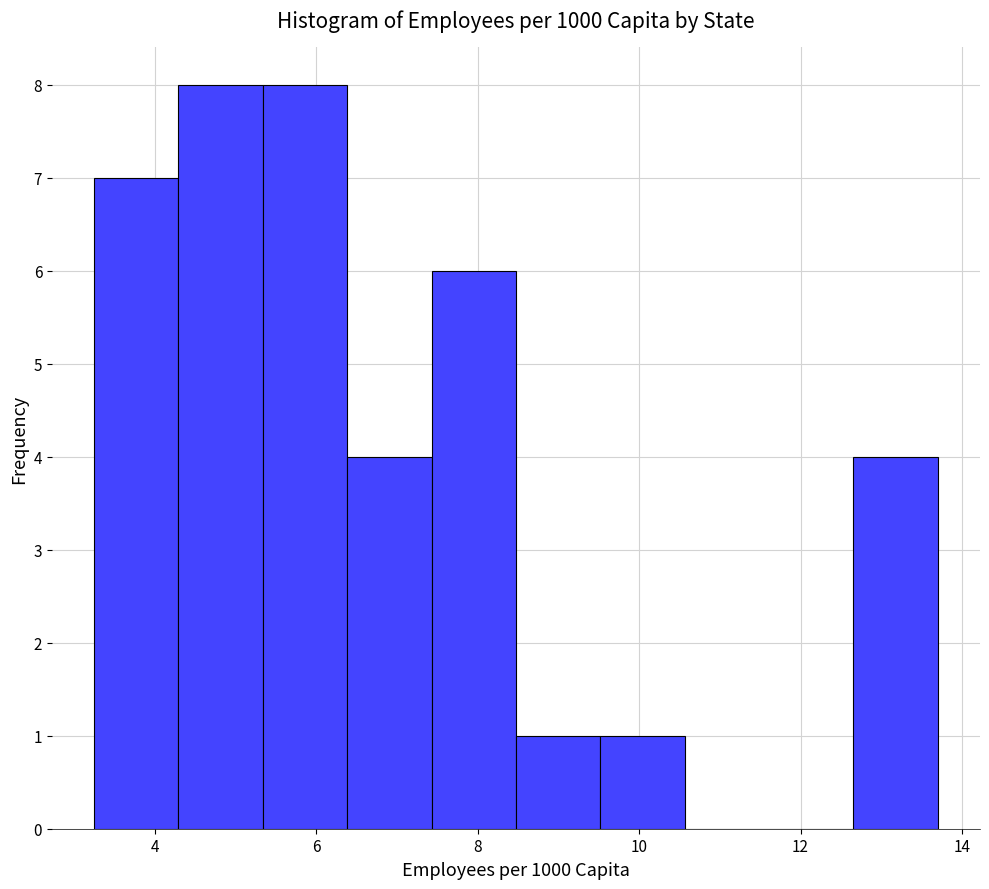

Reading left to right, list every bar in this chart as the range it spans on the x-axis followed by its height. Neither the bar edges nor the heights are printed on the chart, so give them approximately, as read against the axes.

3.2 to 4.2: 7
4.2 to 5.4: 8
5.4 to 6.4: 8
6.4 to 7.4: 4
7.4 to 8.4: 6
8.4 to 9.6: 1
9.6 to 10.6: 1
10.6 to 11.6: 0
11.6 to 12.6: 0
12.6 to 13.8: 4